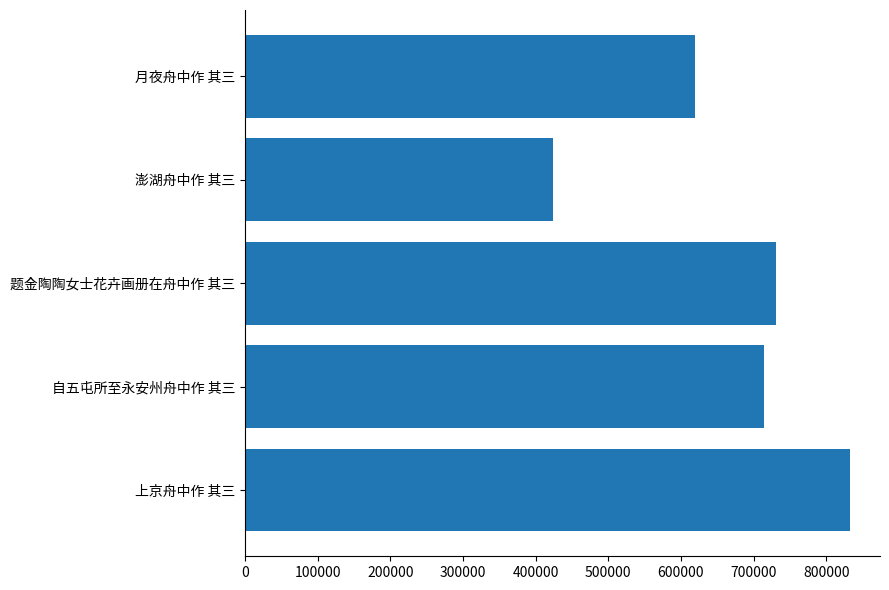

Reading bottom to top, list all the values displayed in this chart.

832181	714526	730690	423678	619549